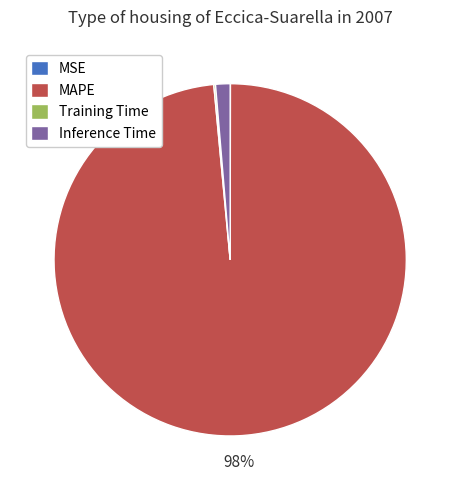

To the nearest percent, what portion does Inference Time represent?

1%